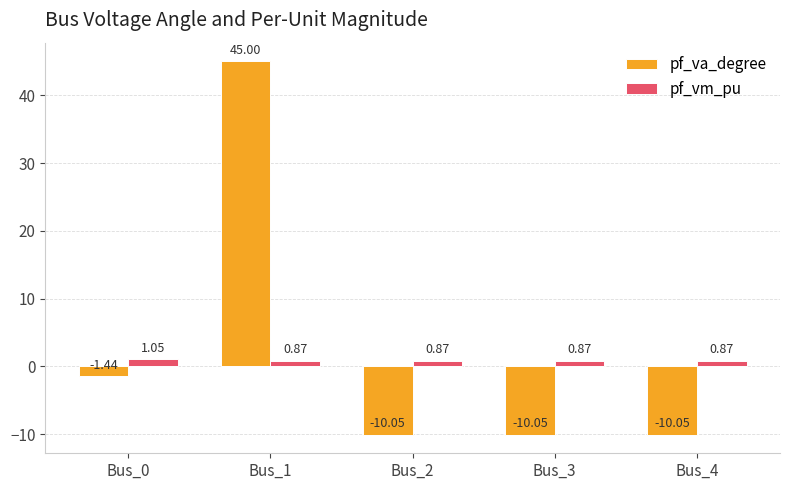

Is the value of pf_va_degree at Bus_0 greater than the value of pf_vm_pu at Bus_0?

No